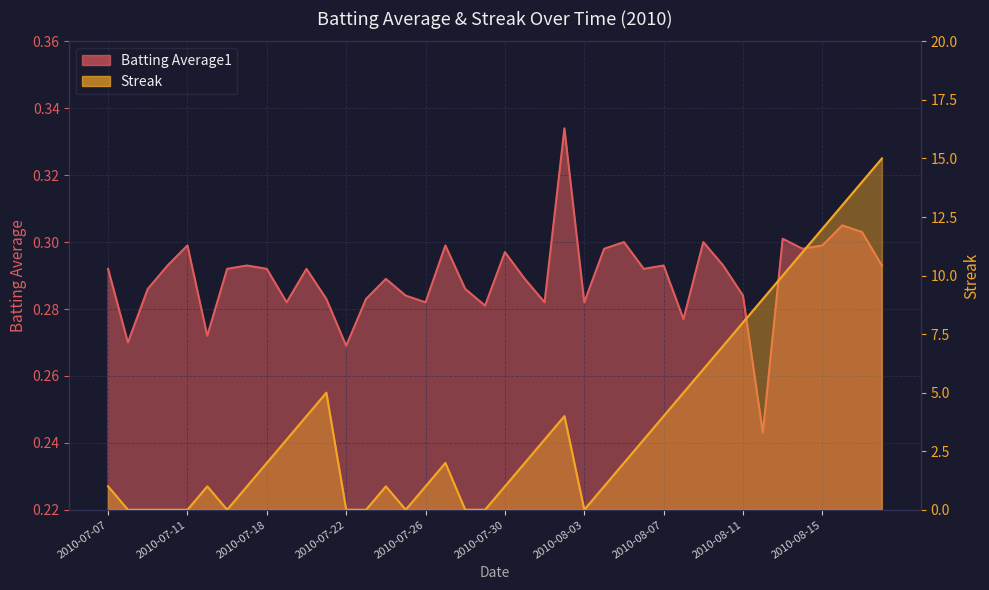

At how many categories does at least one series exceed 10?

5